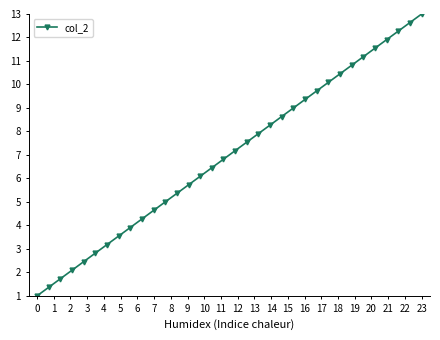

What is the value of the 3rd point from the left?

1.7